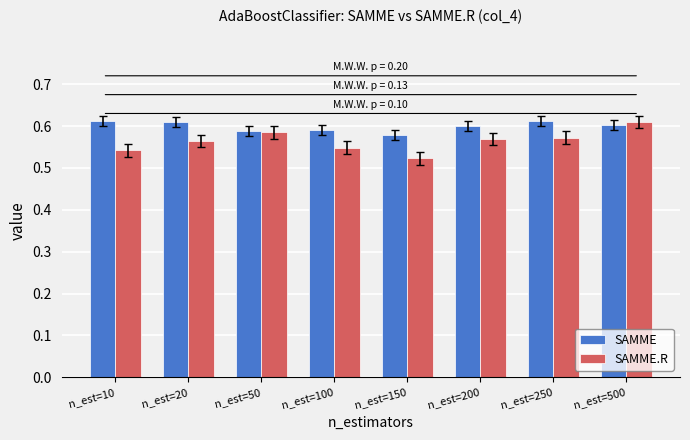

Which series has the largest total across all categories?

SAMME